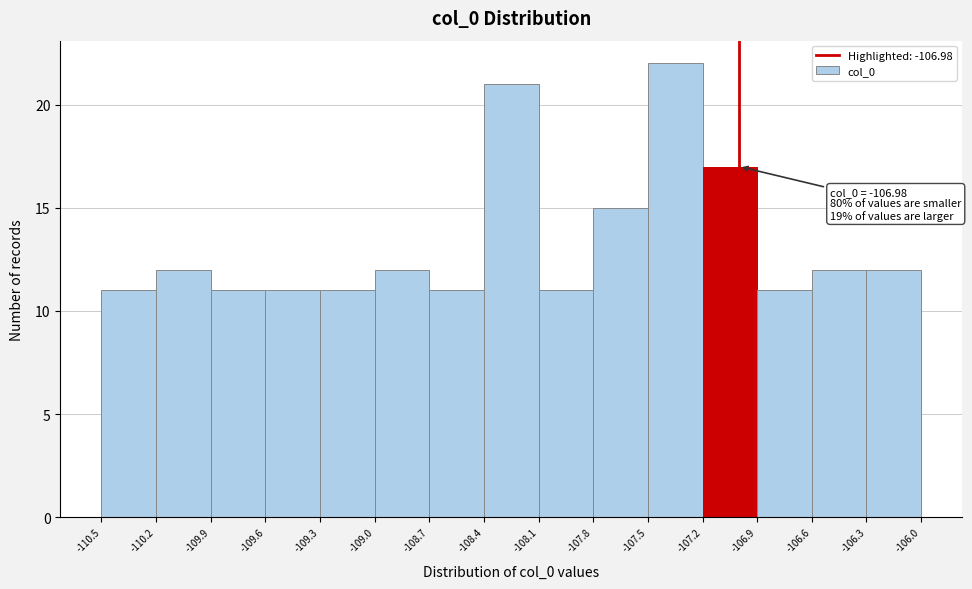

Over which range of the x-axis is the bar tallest?

-107.5 to -107.2